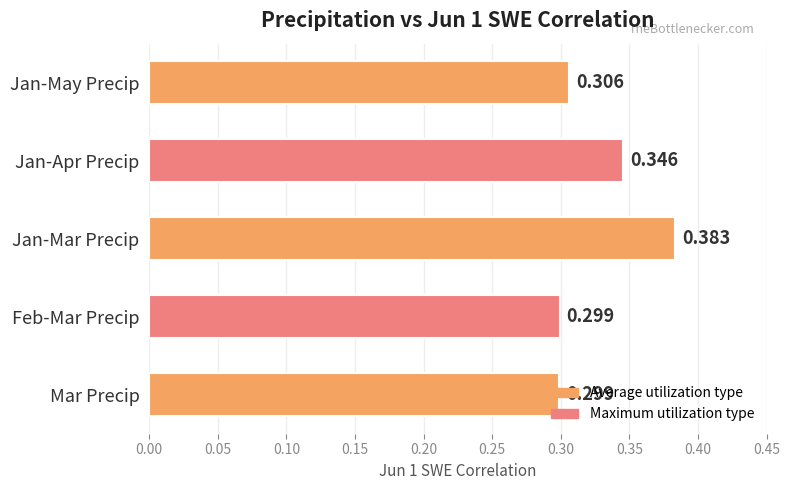

What is the label of the 2nd bar from the bottom?

Feb-Mar Precip